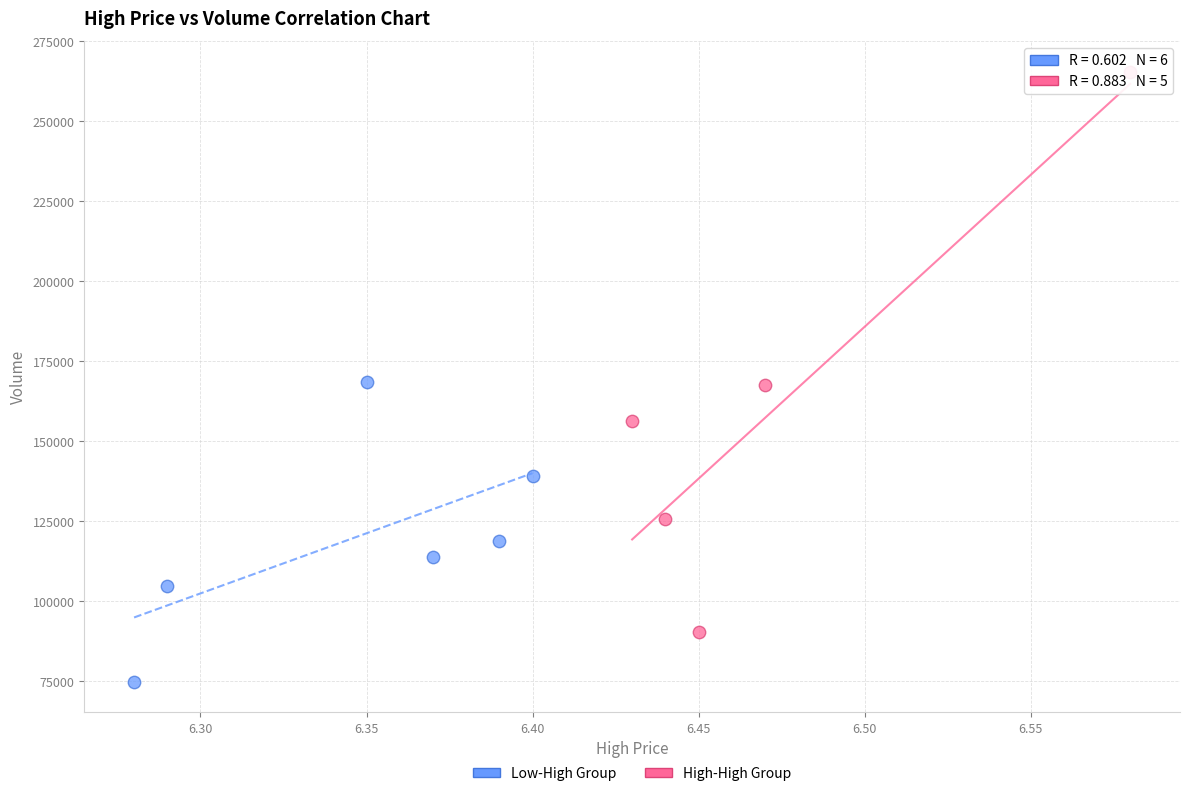

Which series contains the highest Y value?

High-High Group